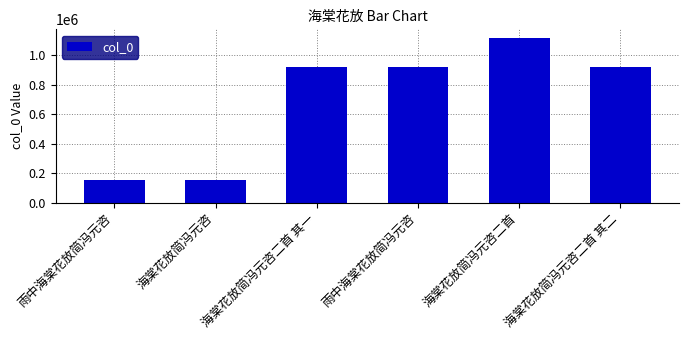

How many categories are shown in the chart?

6